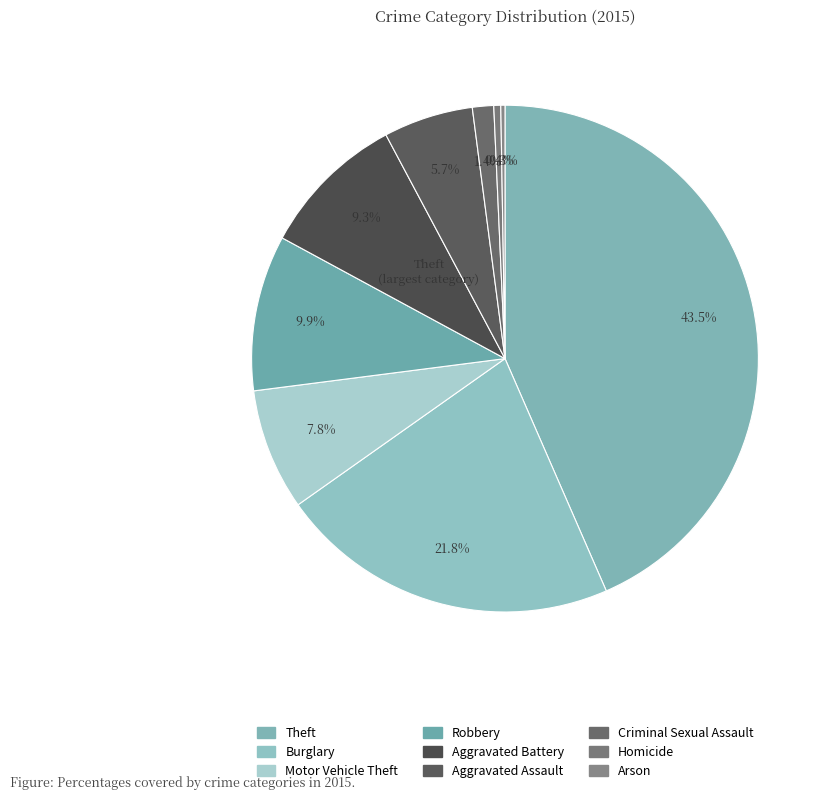

To the nearest percent, what portion does Criminal Sexual Assault represent?

1%